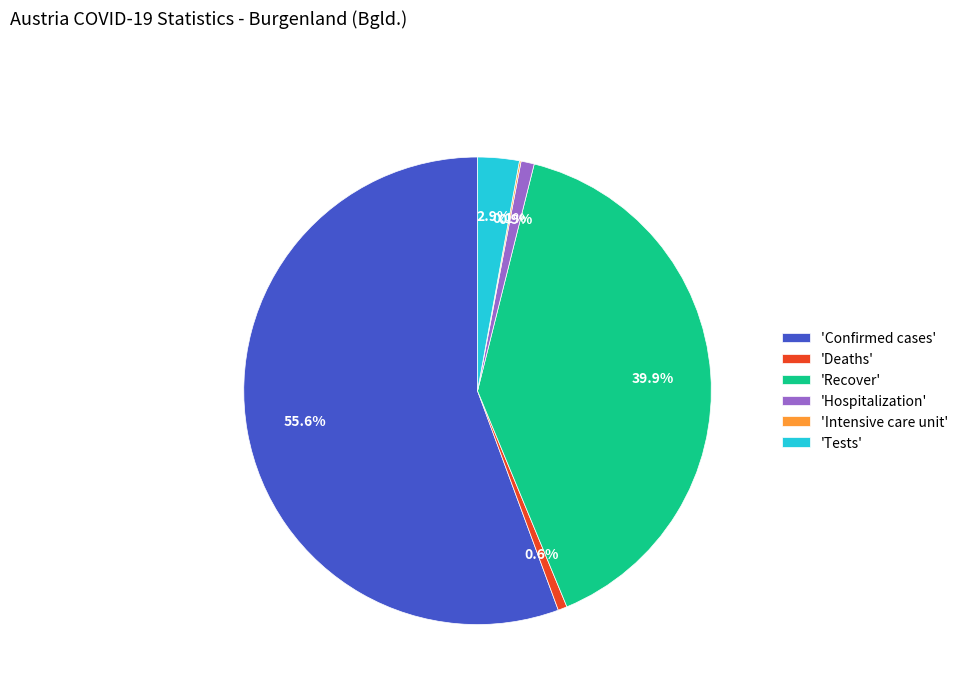

Do 'Deaths' and 'Hospitalization' together represent more than half of the pie?

No